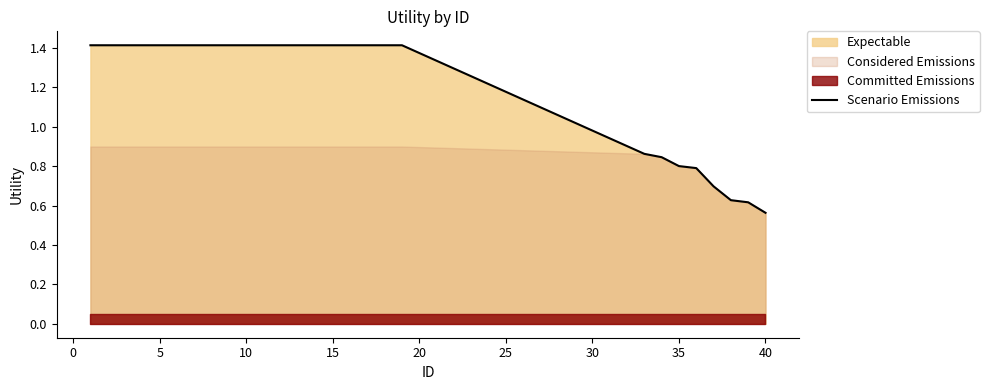

Where is Scenario Emissions nearest to the value 0?

40